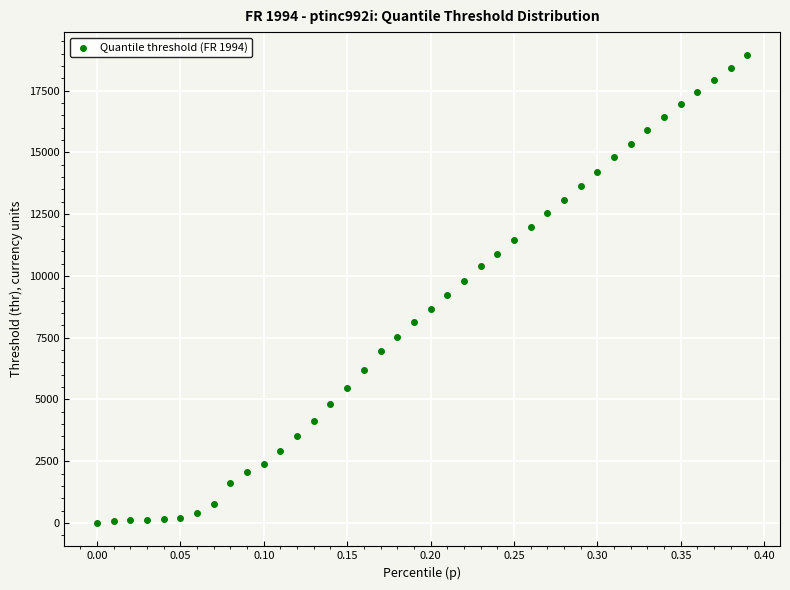

What is the range of X values (max minus min)?

0.4